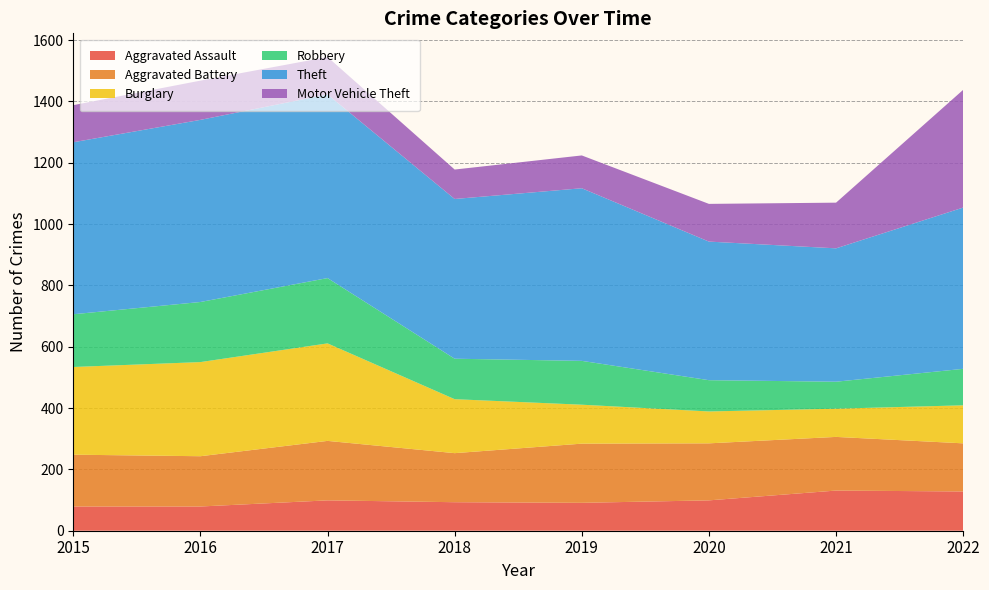

Reading left to right, transcribe all the data shown in this chart.

Aggravated Assault: 79	79	99	93	91	99	131	128
Aggravated Battery: 169	164	194	160	193	186	175	157
Burglary: 286	307	318	176	127	104	92	124
Robbery: 172	196	213	132	143	102	88	119
Theft: 561	594	599	521	563	452	435	526
Motor Vehicle Theft: 121	128	122	96	107	123	149	384